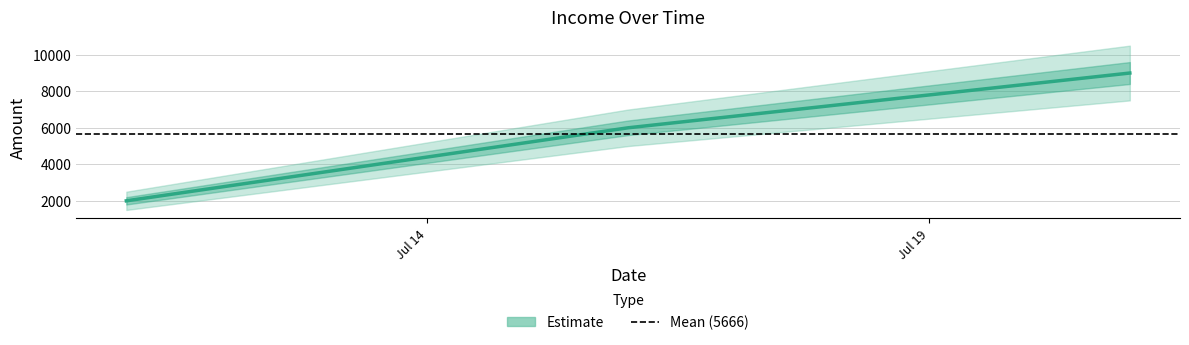

Rank the categories by value from lowest to highest.

2025-07-11, 2025-07-16, 2025-07-21